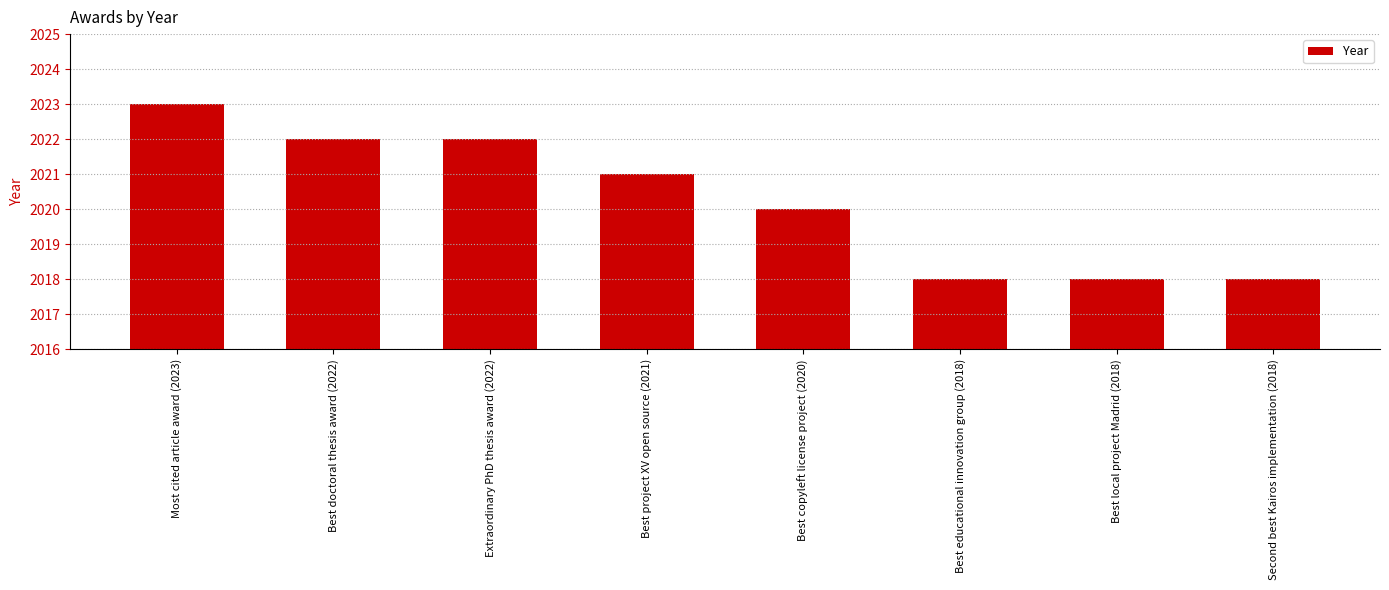

Is it true that the value at Best project XV open source (2021) is 7?

False